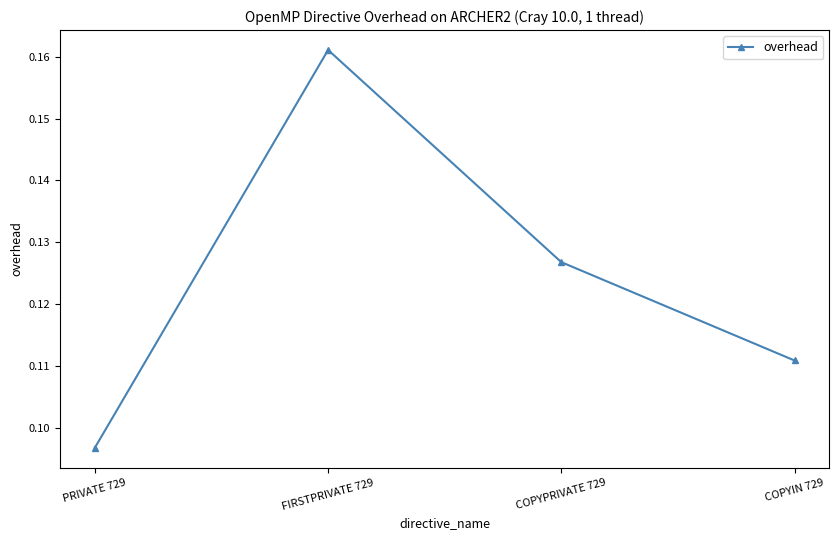

Does the chart display data point markers on the line(s)?

Yes